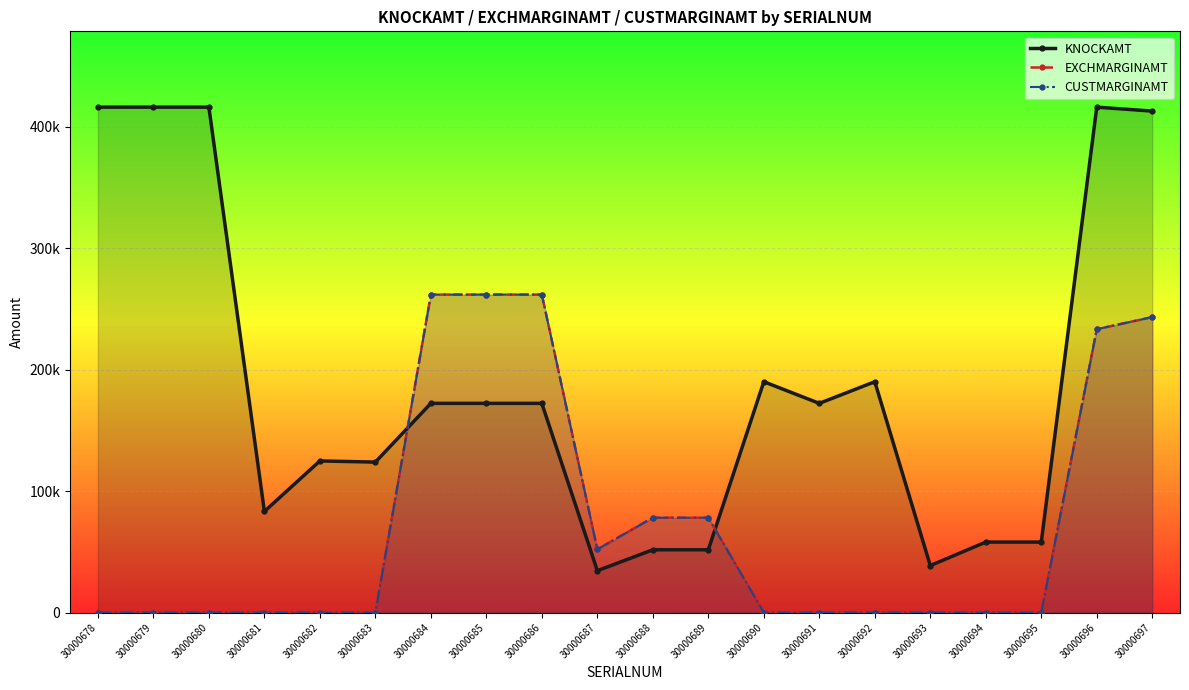

List the series in order of their peak value, highest first.

KNOCKAMT, EXCHMARGINAMT, CUSTMARGINAMT